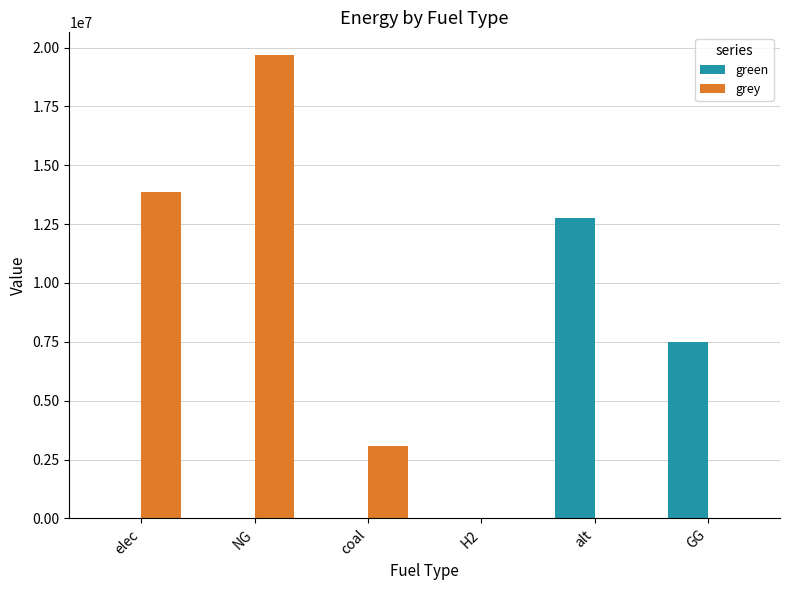

Does the chart contain stacked bars?

No